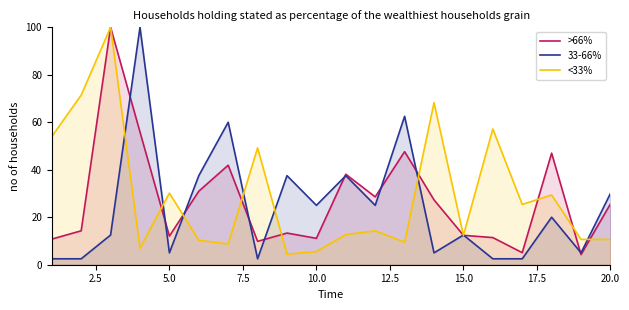

How many lines are shown in the chart?

3